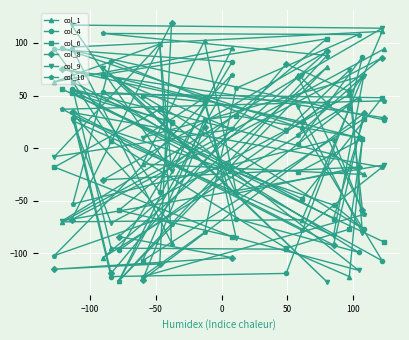

Which series has the largest total across all categories?

col_9